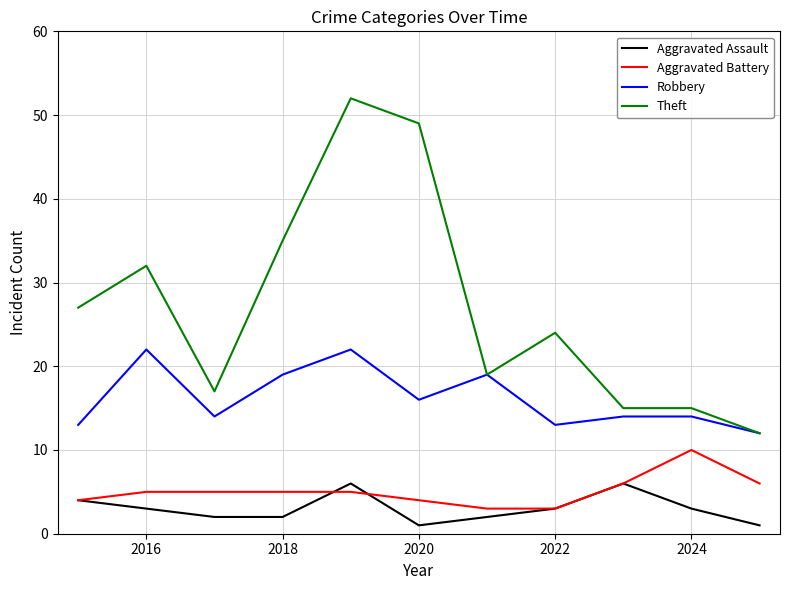

Which series has the largest total across all categories?

Theft